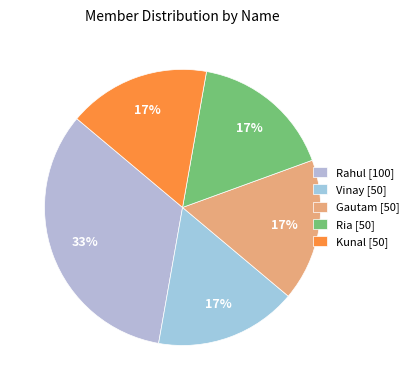

Is it true that Rahul is 26% of the pie?

False